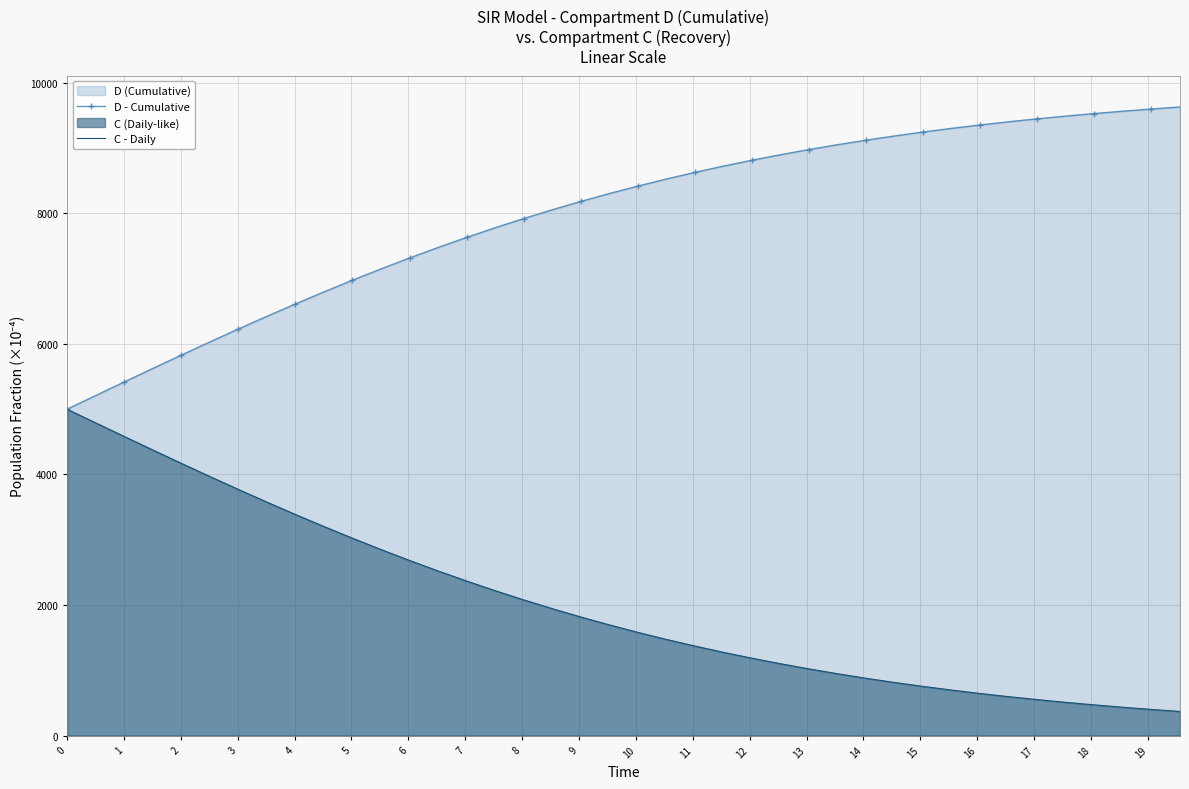

True or false: D - Cumulative and C - Daily cross at least once.

False